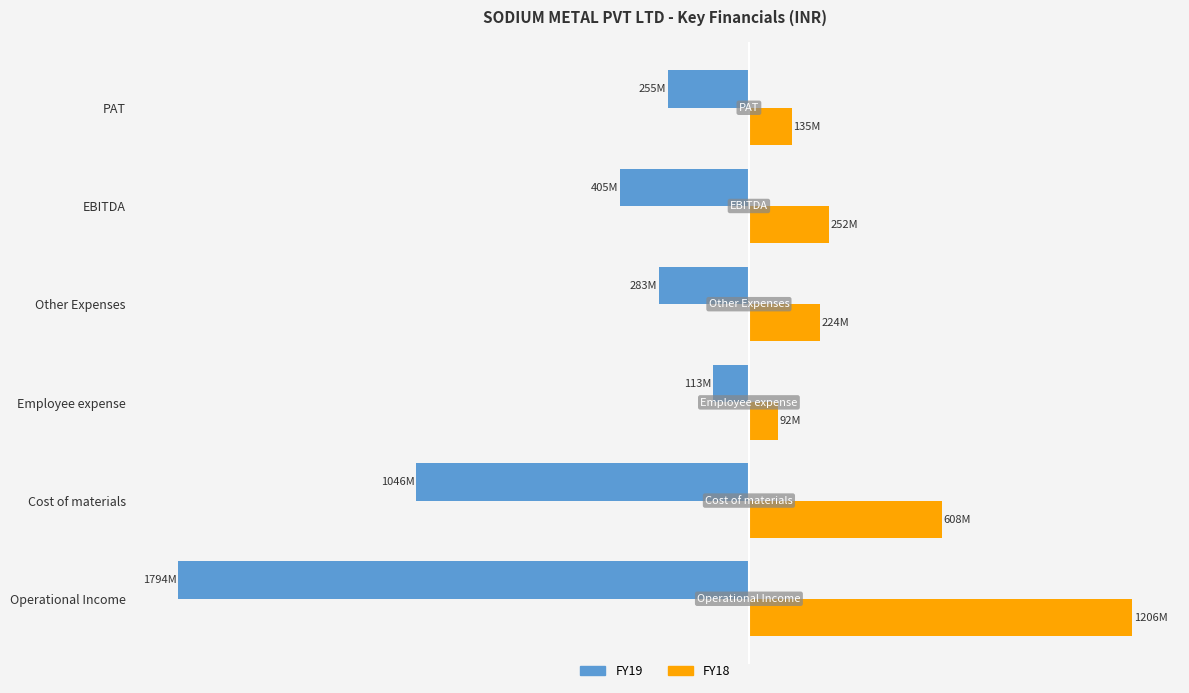

At which label does FY18 reach its peak?

Operational Income